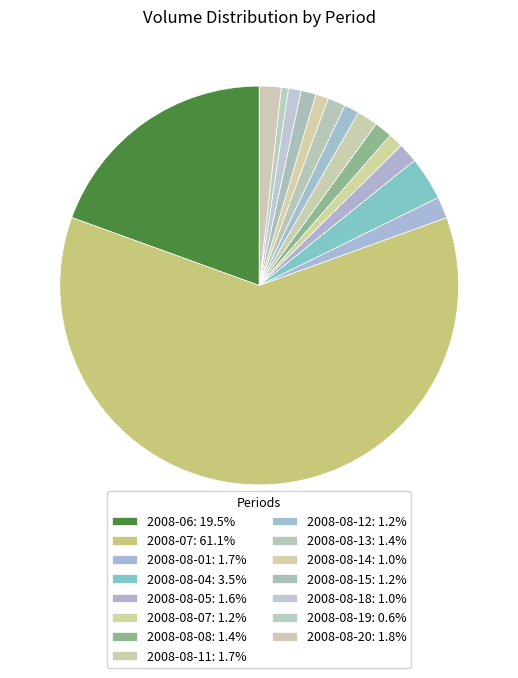

How many slices are in this pie chart?

15